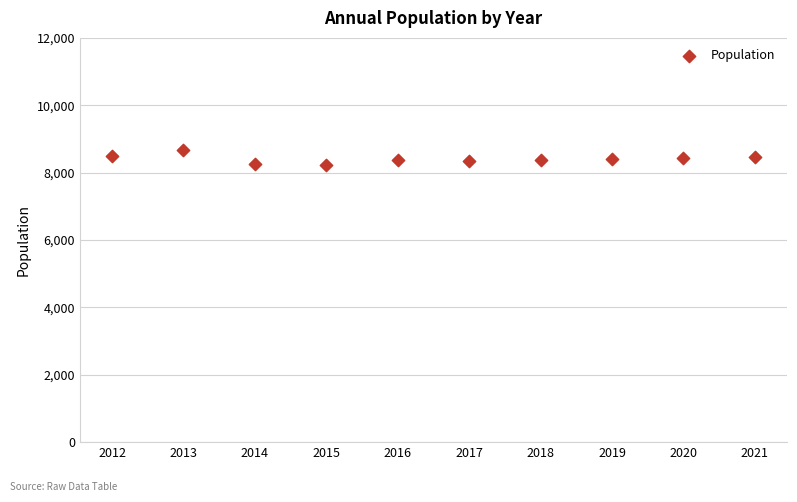

What is the range of X values (max minus min)?

9